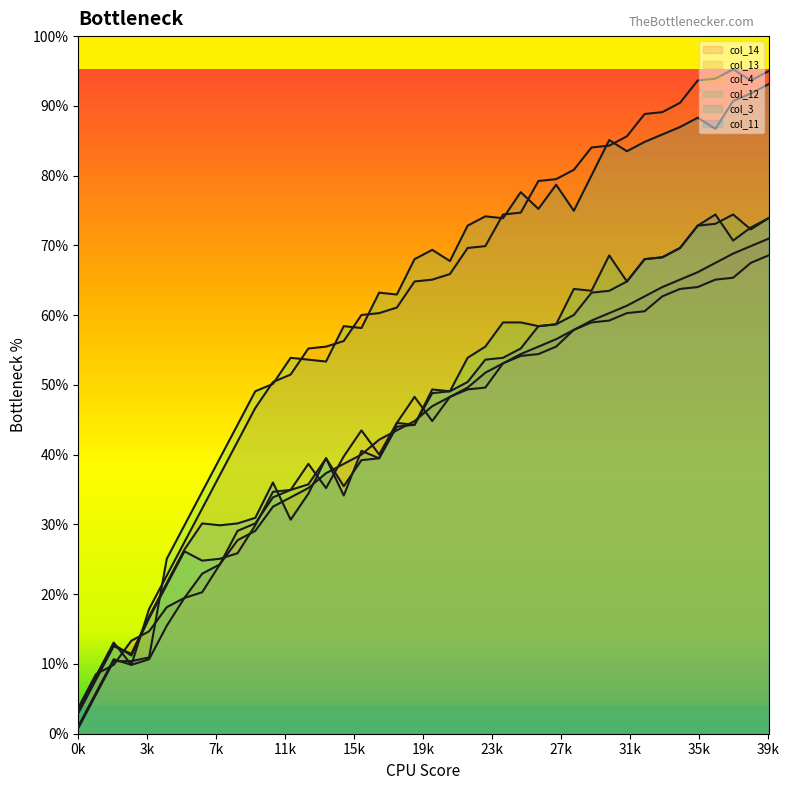

The value of col_3 at 13 is 201. True or false?

True